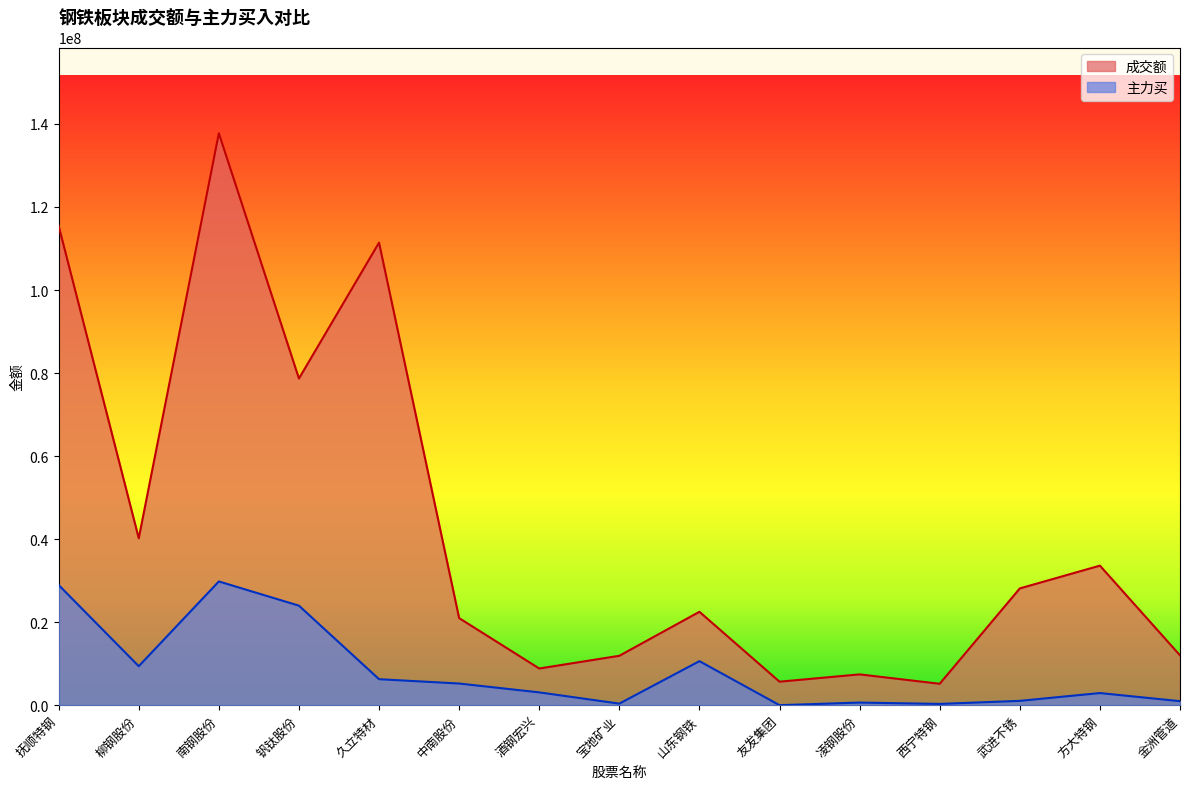

Reading left to right, transcribe all the data shown in this chart.

成交额: 115455808	40202046	137753535	78683578	111415486	20974489	8832970	11895614	22493595	5656639	7415104	5154820	28123640	33611323	12002800
主力买: 28940272	9385016	29802552	23969149	6257564	5214479	3081477	372516	10604925	0	627483	303000	1039693	2918711	963060